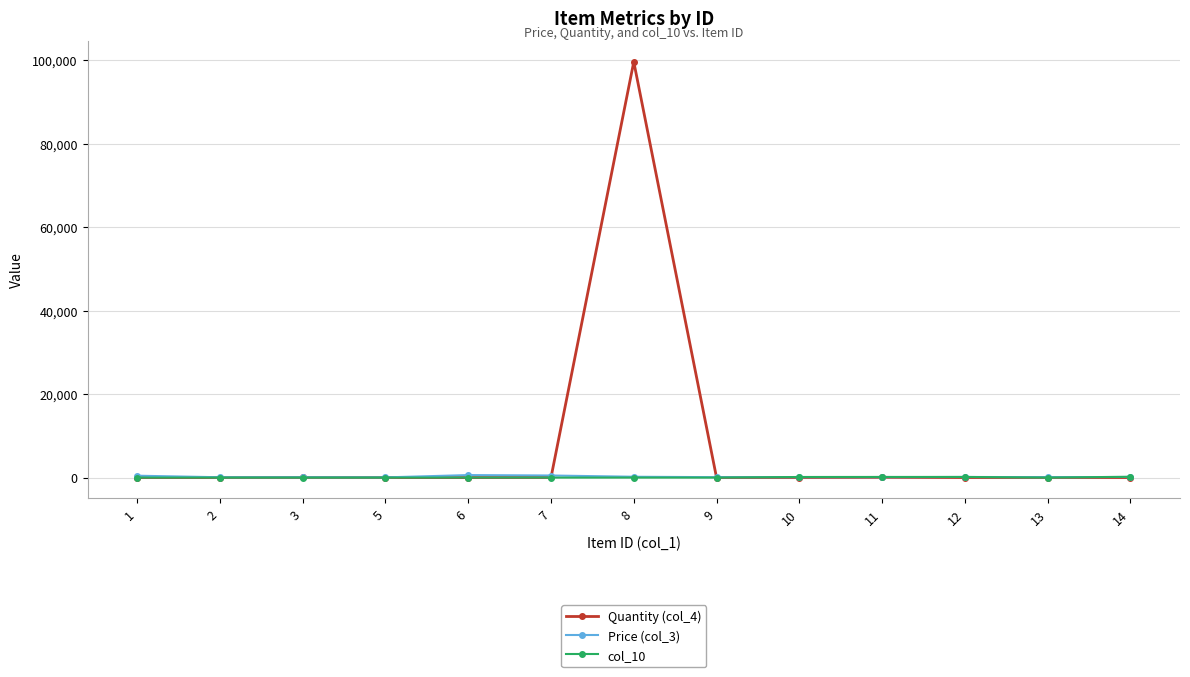

What is the spread (max minus min) of values at 14?

186